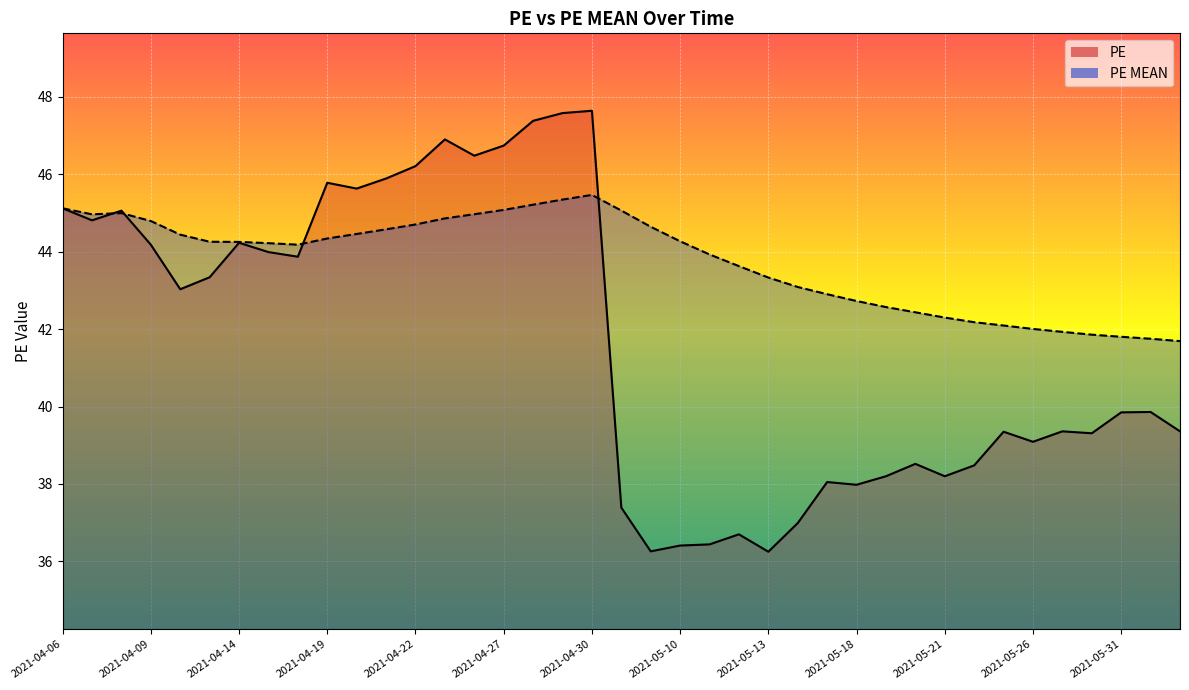

How many times do PE MEAN and PE cross each other?

4